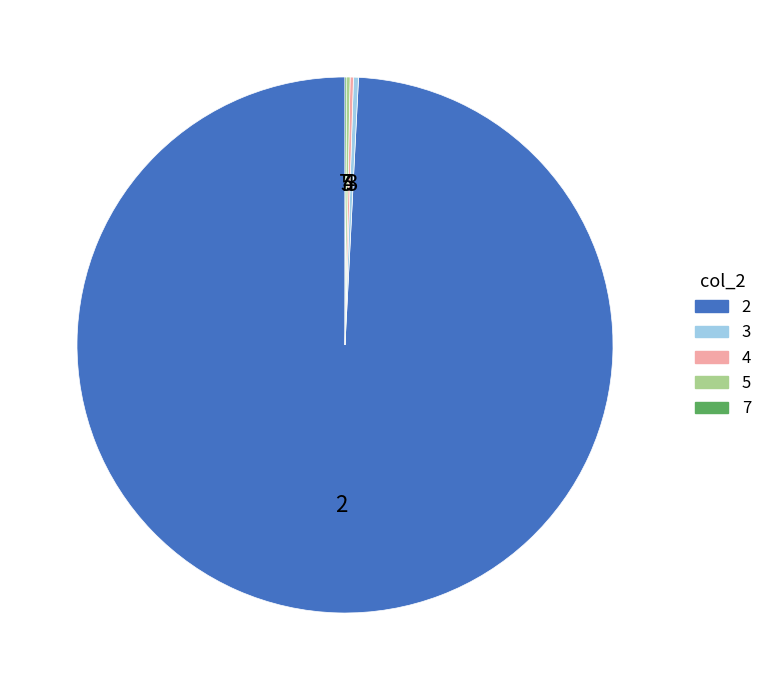

Is the sum of 3 and 2 greater than half?

Yes